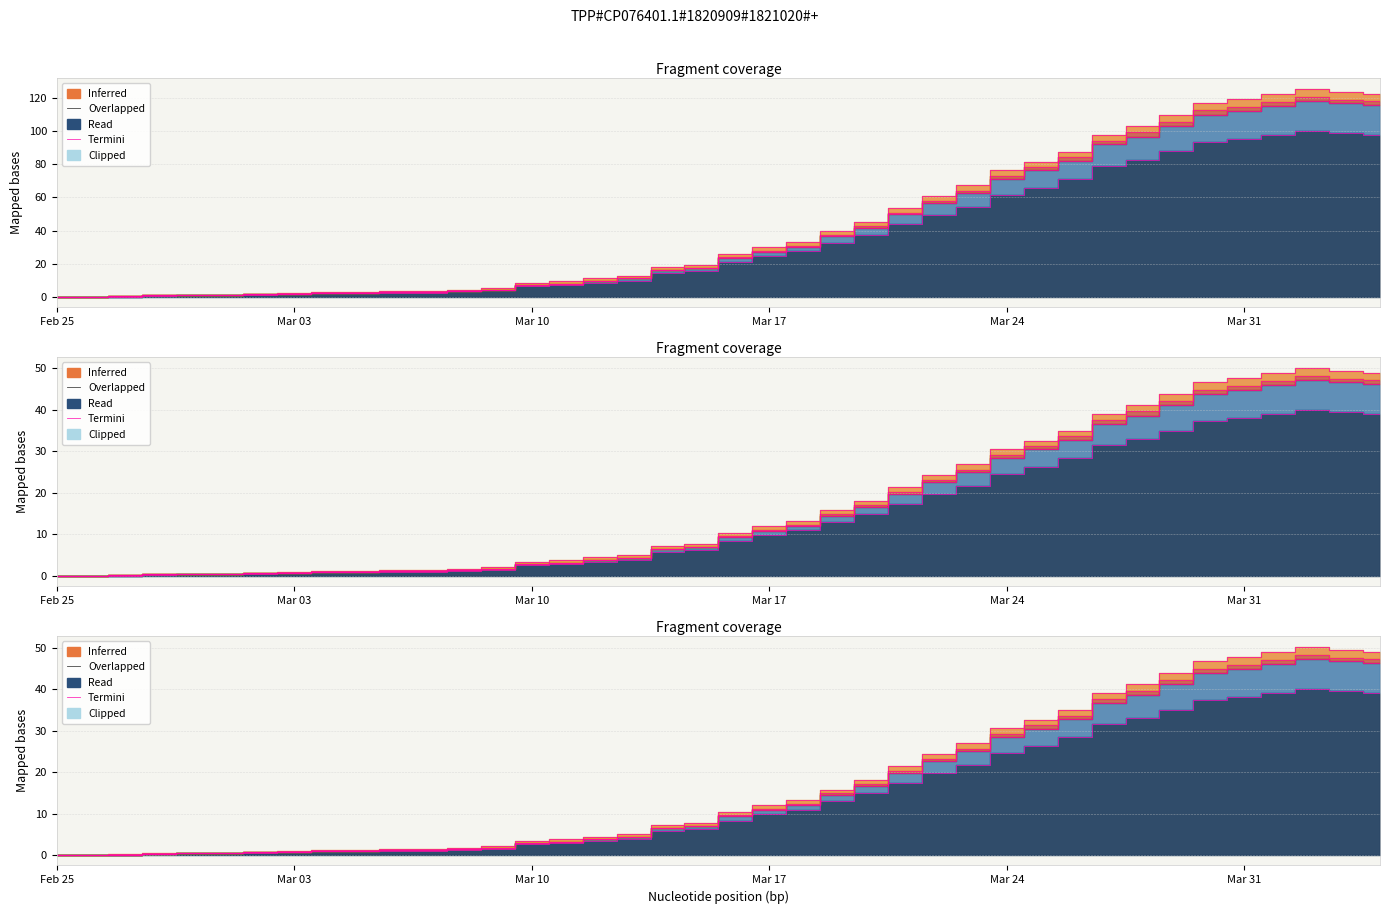

What is the label of the 22nd point from the right?

2020-03-14